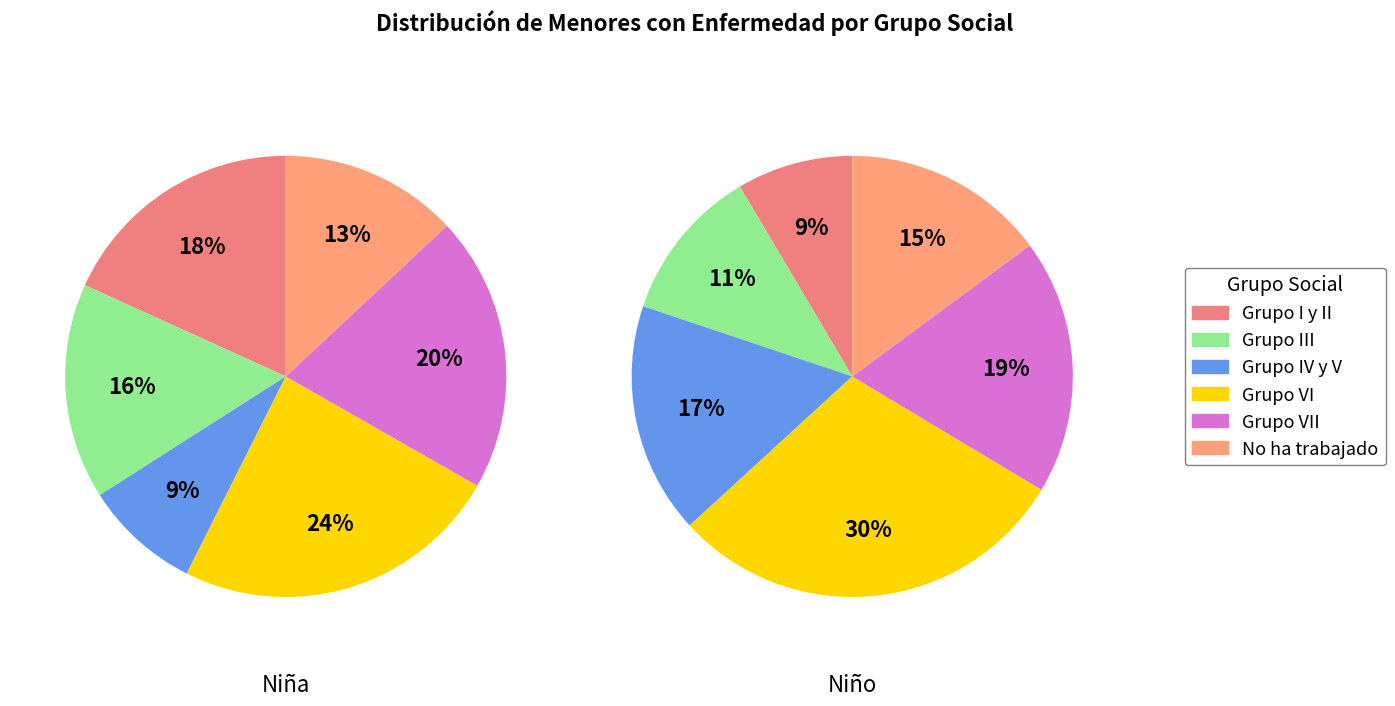

Between Grupo III and Grupo IV y V, which series saw the biggest shift?

Niña